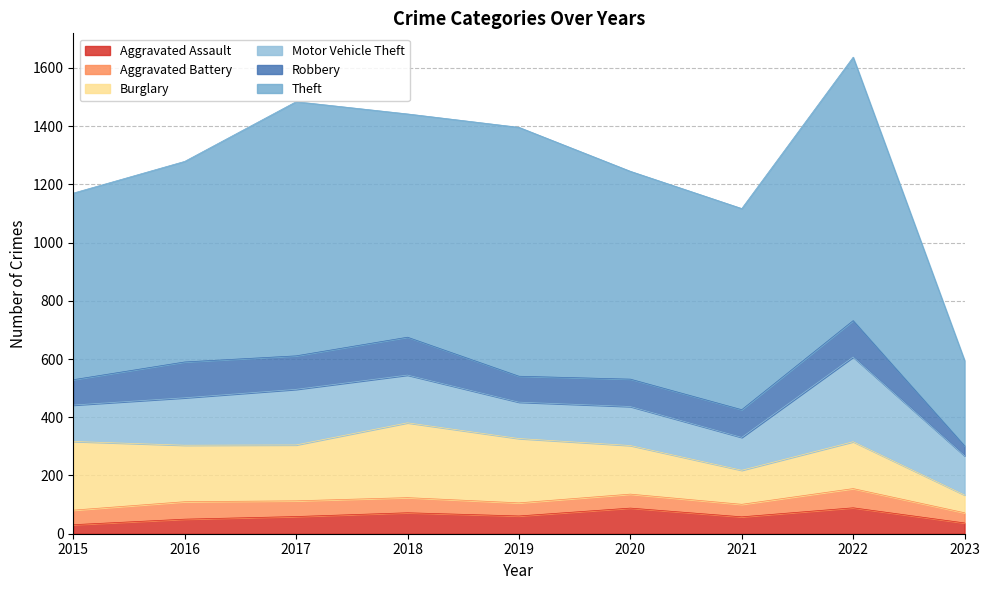

Which series changed the most between 2015 and 2022?

Theft